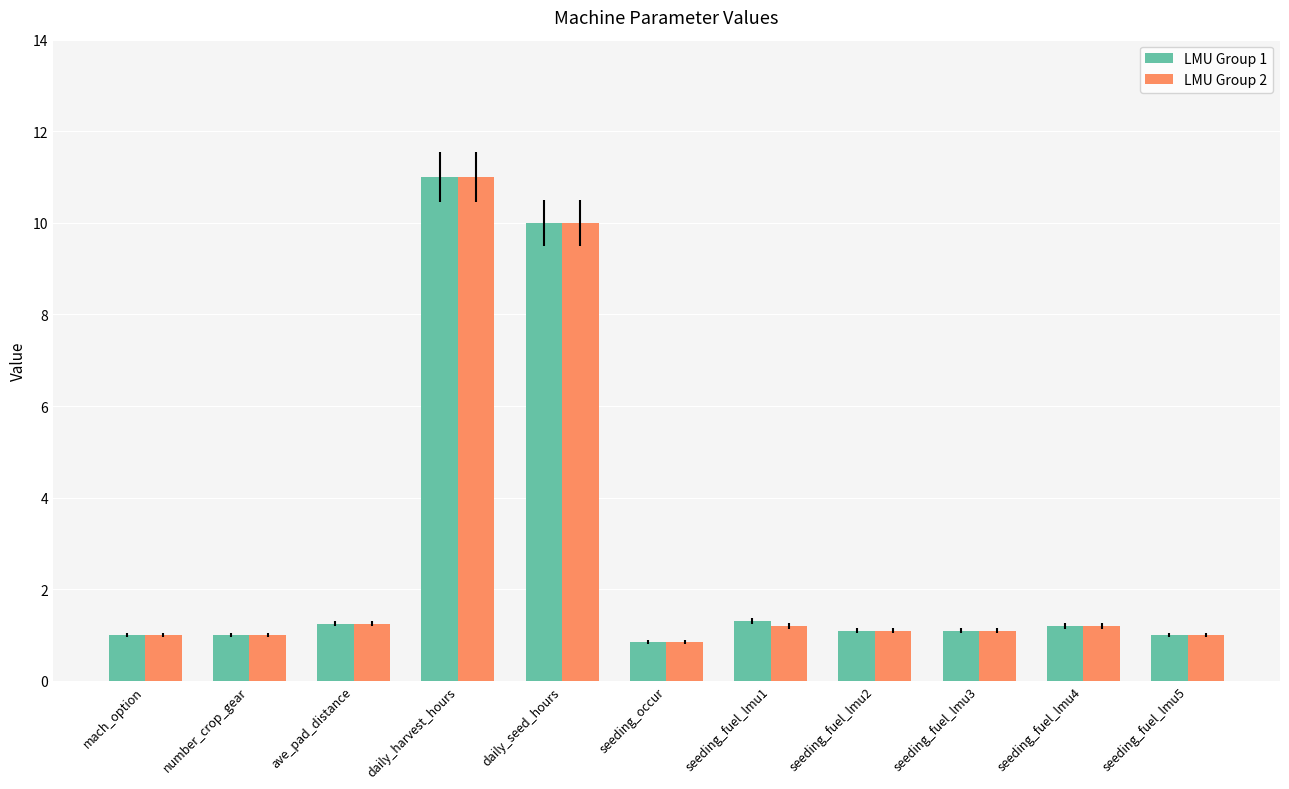

True or false: LMU Group 2 has a value of 1.1 at seeding_fuel_lmu3.

True